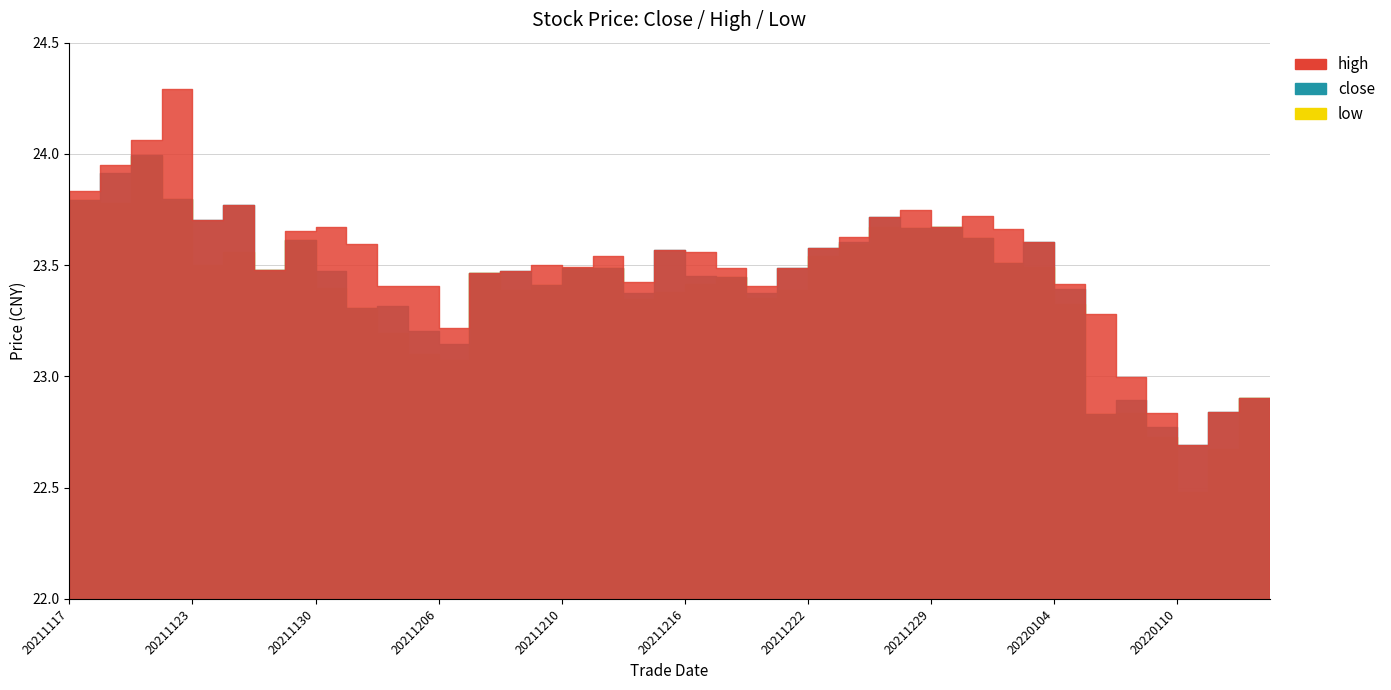

Does the chart have visible grid lines?

Yes